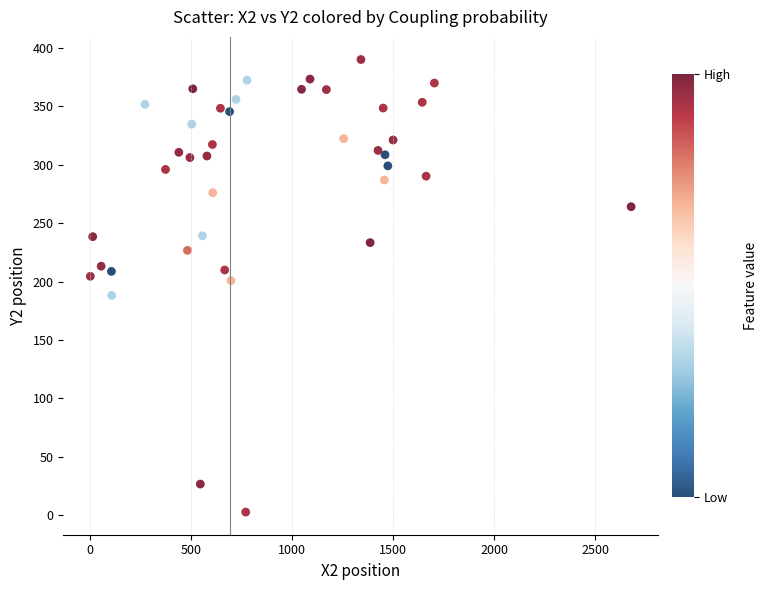

What is the range of Y values (max minus min)?

387.5